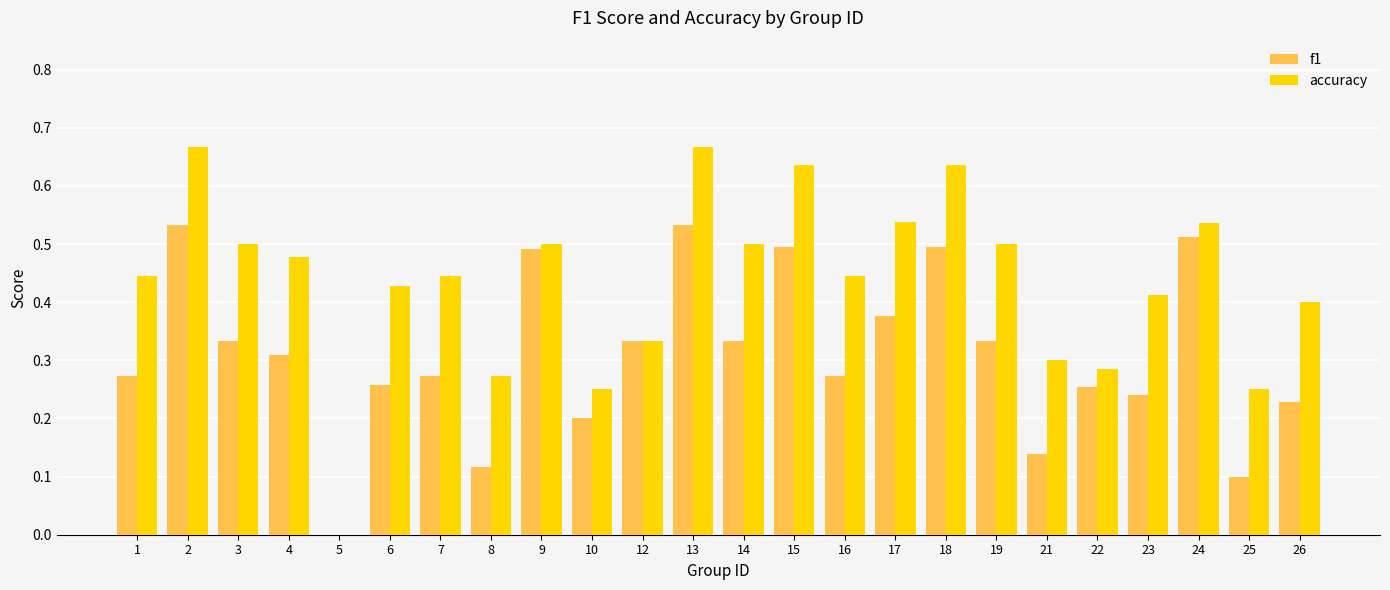

Is the value of accuracy at 2 greater than the value of f1 at 19?

Yes